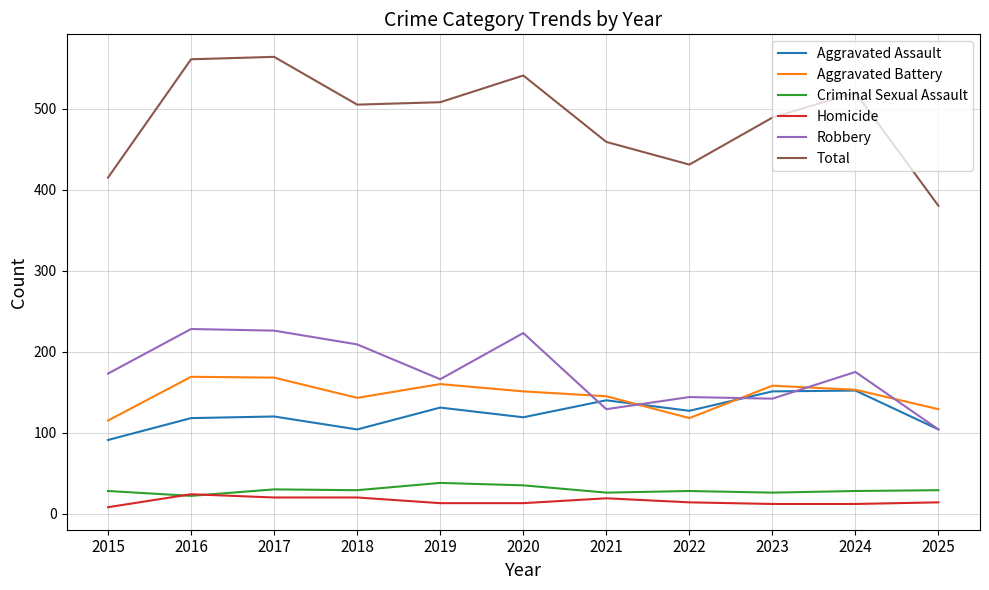

Which series changed the most between 2021 and 2022?

Total